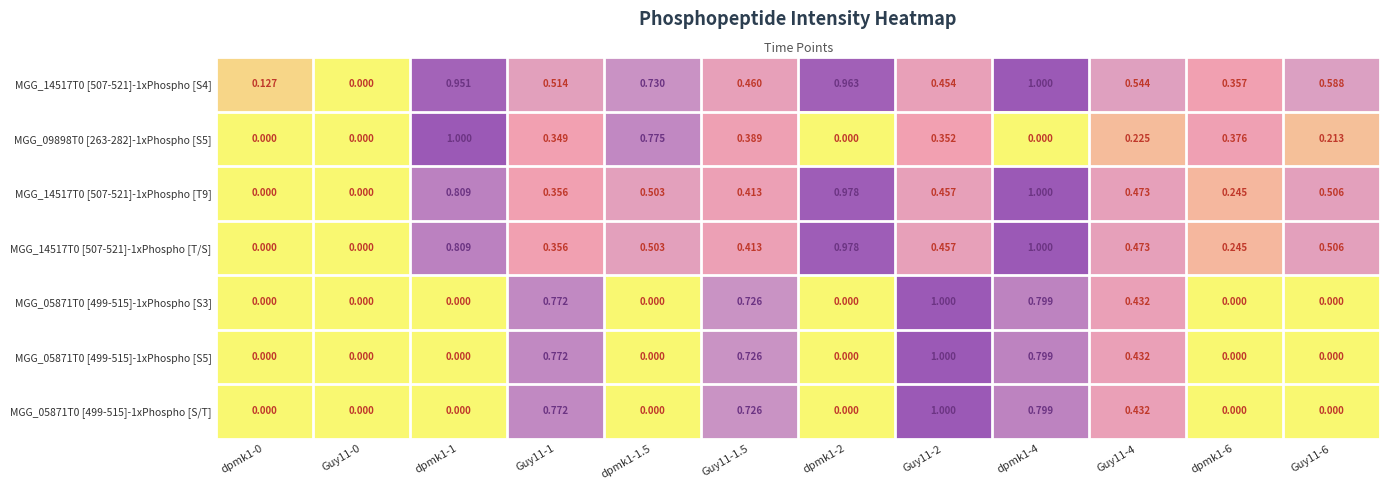

Between dpmk1-2 and Guy11-2, which is larger?

dpmk1-2